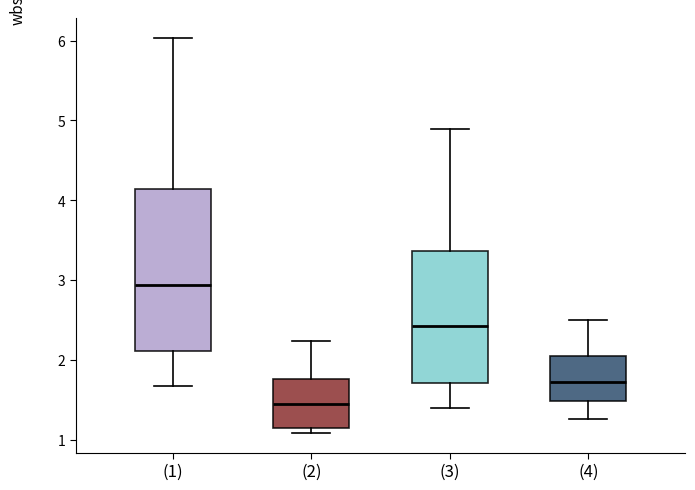

Where does the upper whisker of the box for (1) end on the y-axis? The values are not printed on the chart, so give them approximately, as read against the axis.

6.0